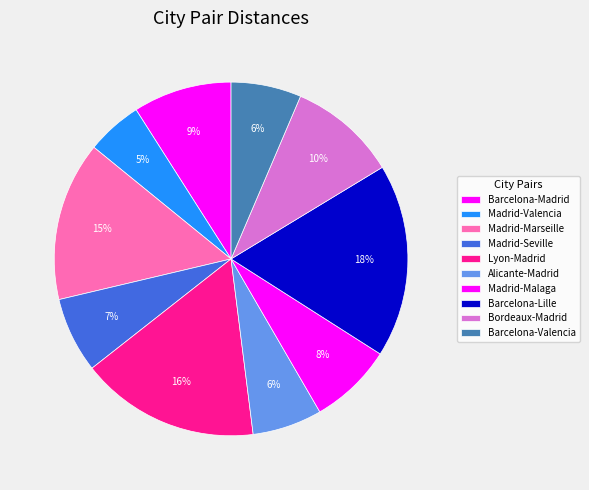

The Alicante-Madrid slice represents 6% of the pie. True or false?

True